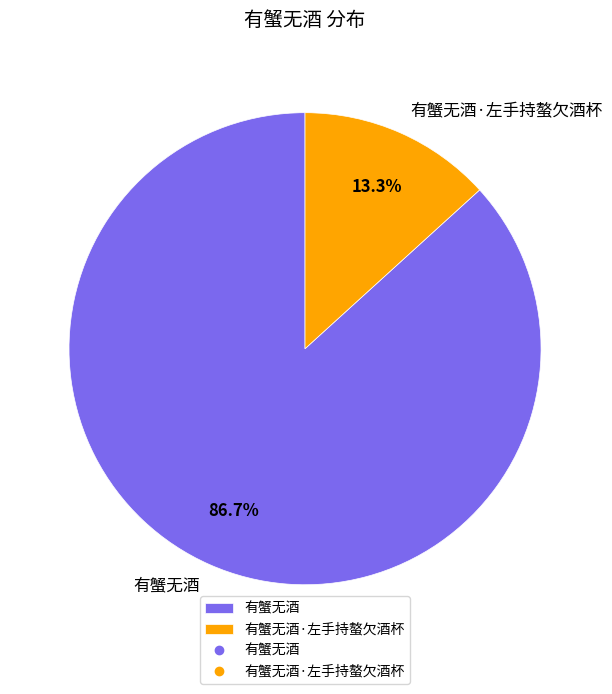

Does 有蟹无酒 account for over 50% of the chart?

Yes